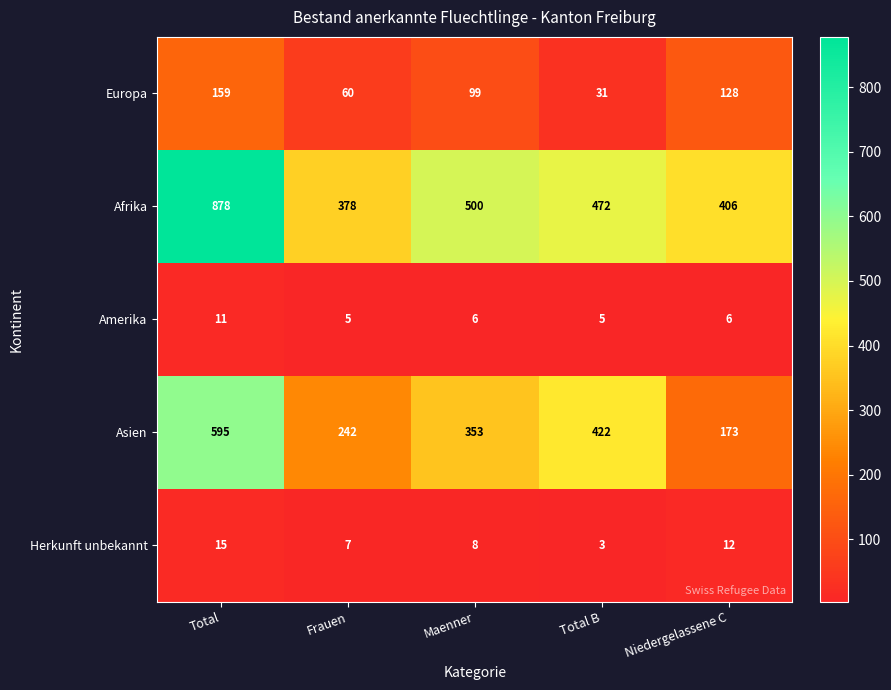

How many categories are shown in the chart?

5